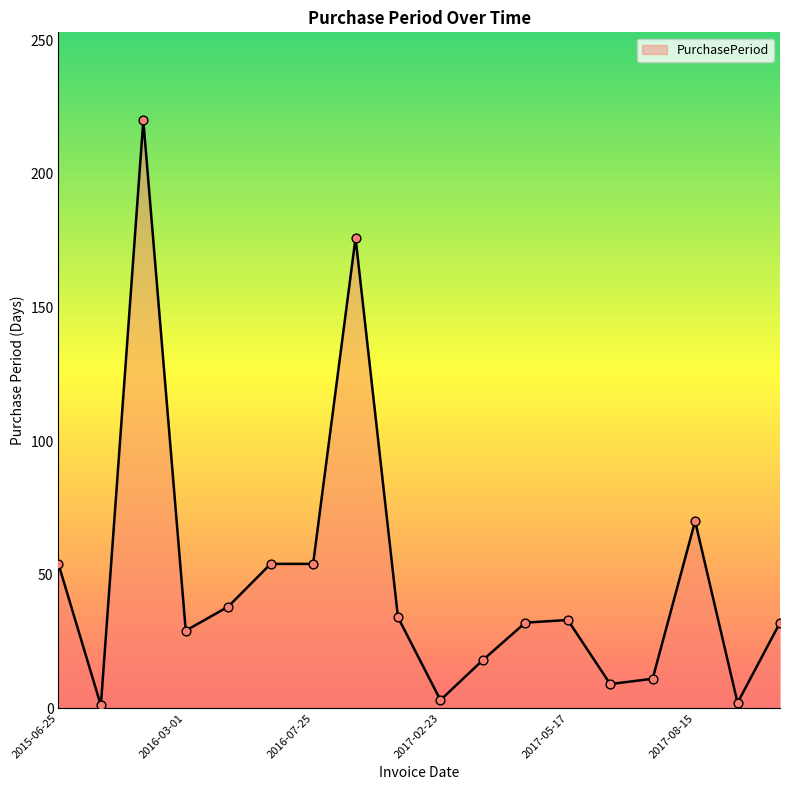

What is the maximum value shown in the chart?

220